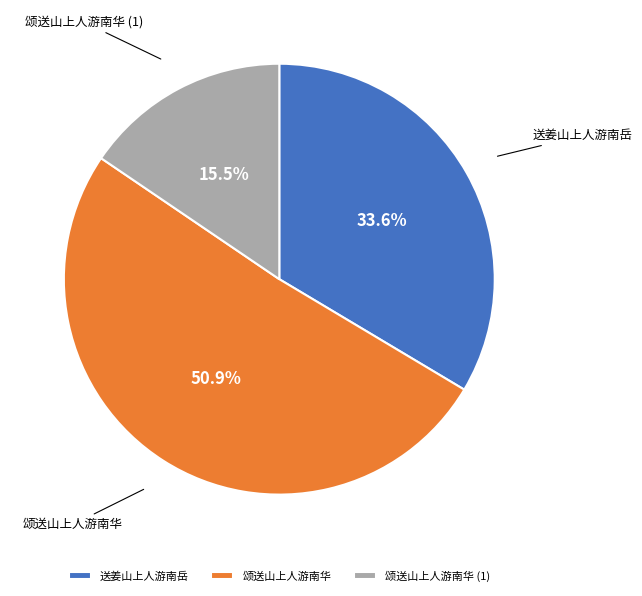

Does 送姜山上人游南岳 account for over 50% of the chart?

No